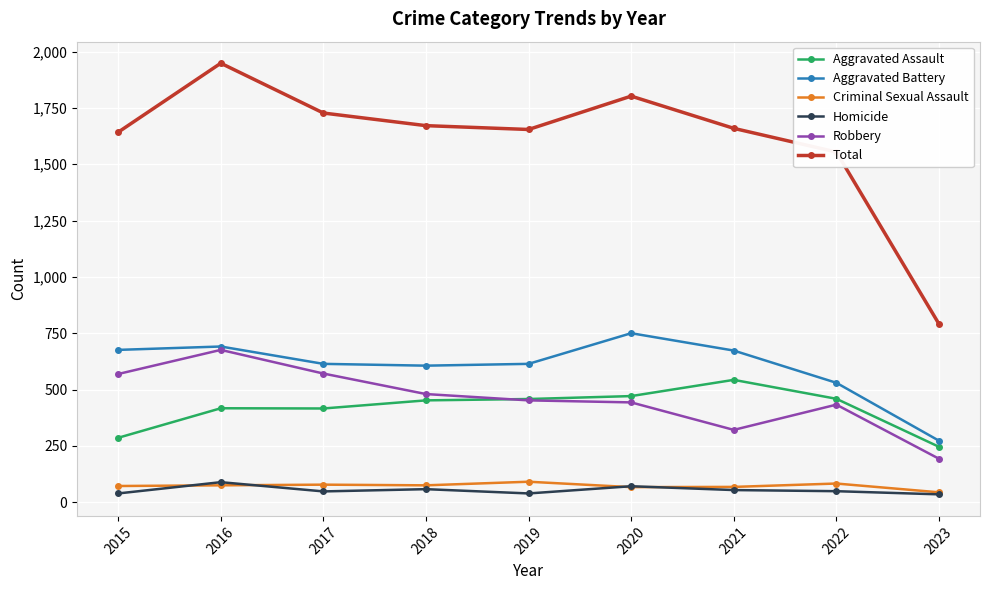

What is the sum of all Robbery values?

4138